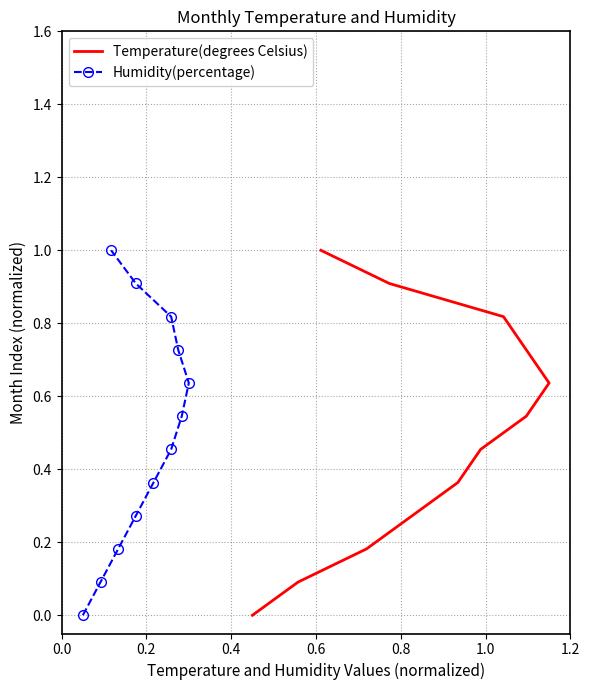

Is it true that Humidity(percentage) equals 0.0 at 0.0?

True